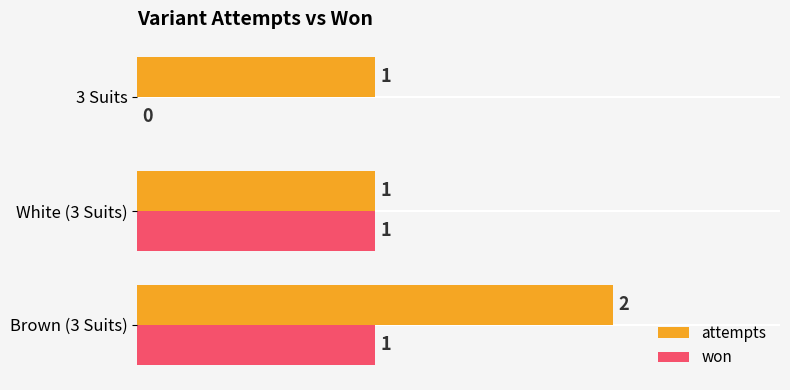

Is the value of attempts at Brown (3 Suits) greater than the value of won at 3 Suits?

Yes